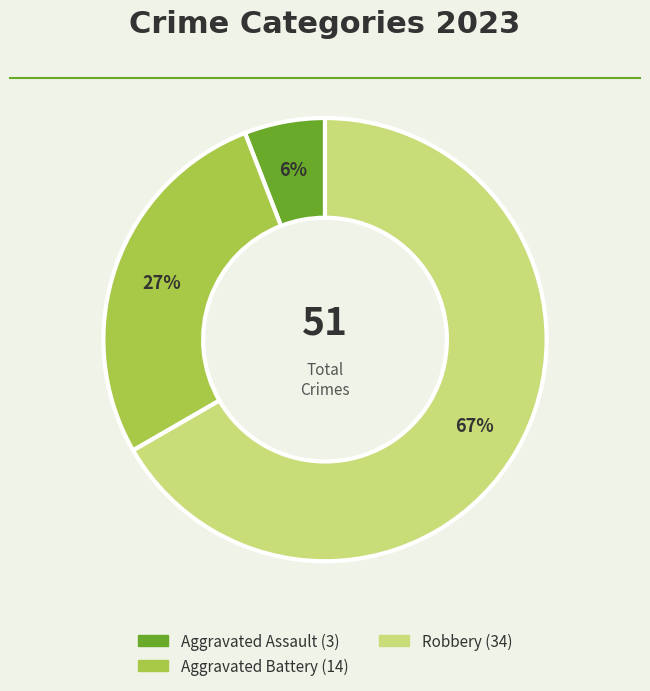

To the nearest percent, what is the difference between the largest and smallest slice percentages?

61%